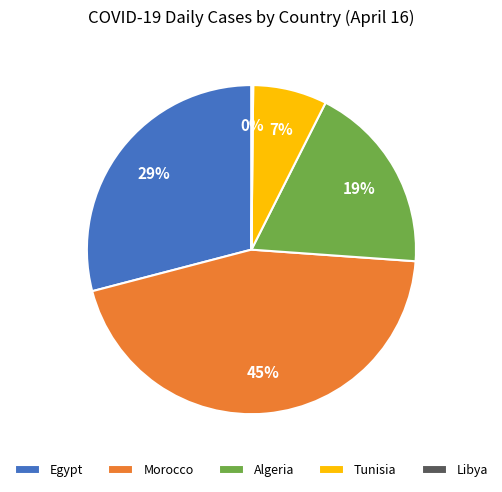

To the nearest percent, what percentage of the pie is Morocco?

45%